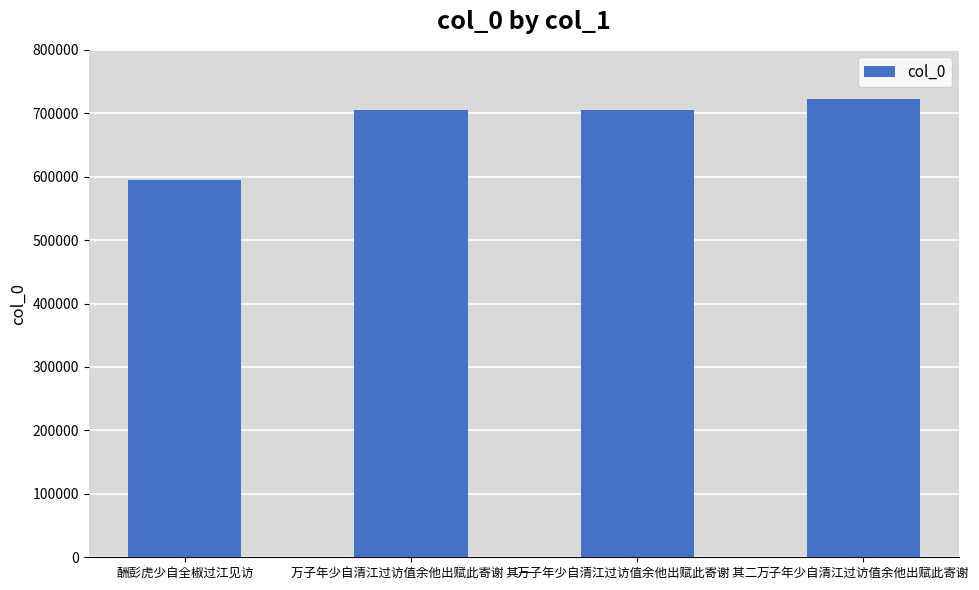

True or false: the data shows 722694 at 万子年少自清江过访值余他出赋此寄谢.

True